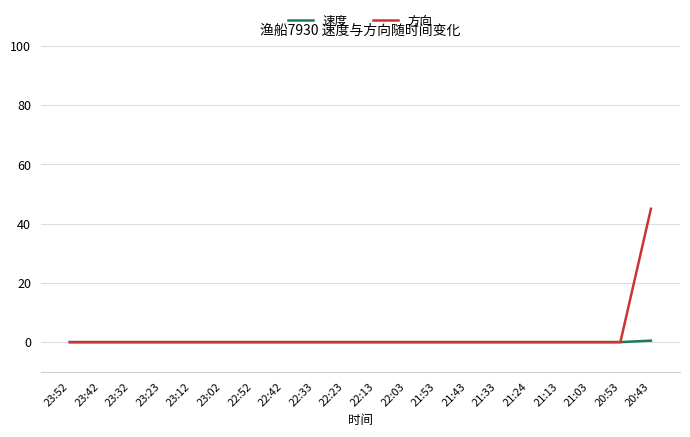

What position from the left is 22:03?

12